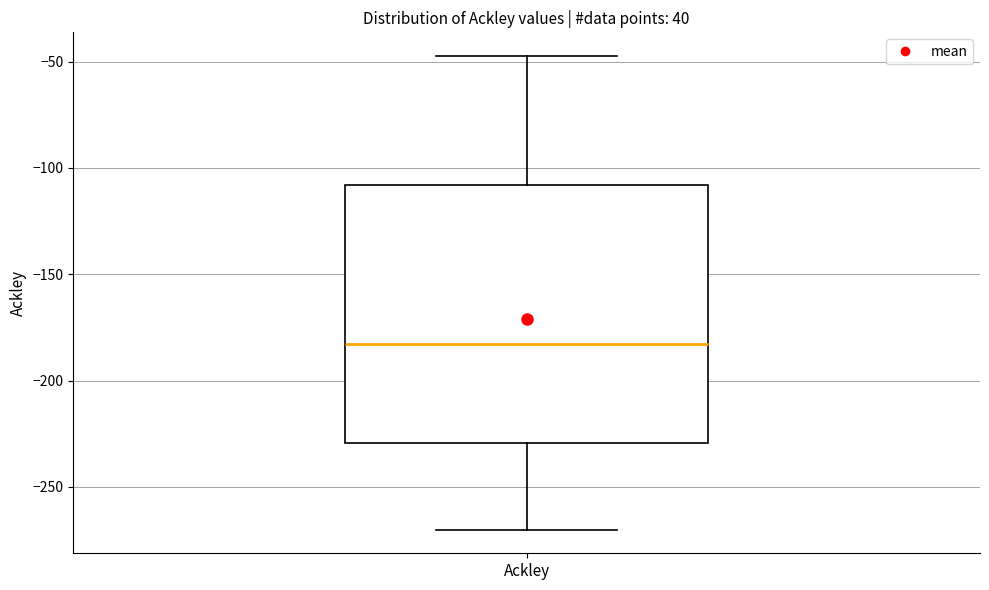

Transcribe this box plot: give where the median line is, the range the box spans, and where the two whiskers end, as read against the y-axis. The values are not printed on the chart, so give them approximately, as read against the axis.

median -185, box -230 to -110, whiskers -270 to -45